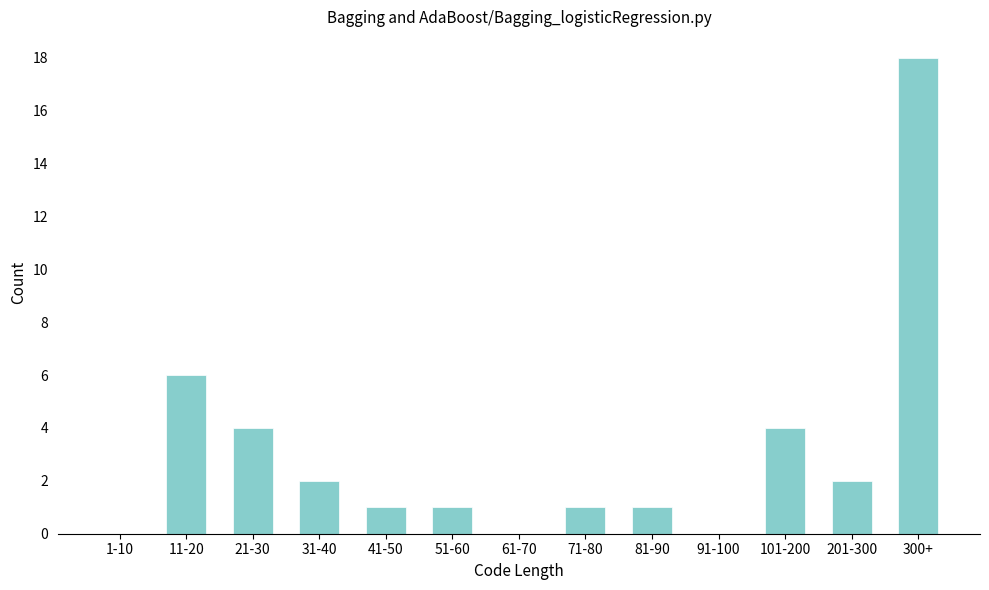

Reading right to left, extract all data points from this chart.

300+=18	201-300=2	101-200=4	91-100=0	81-90=1	71-80=1	61-70=0	51-60=1	41-50=1	31-40=2	21-30=4	11-20=6	1-10=0